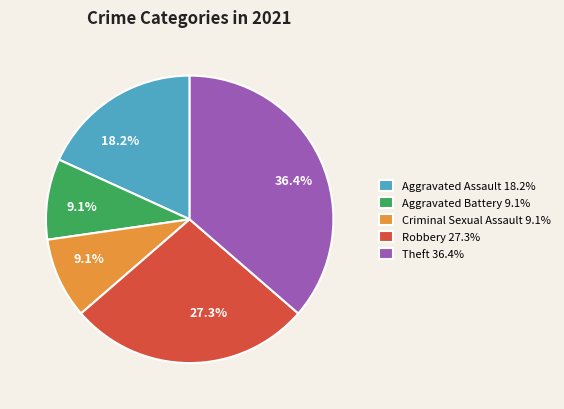

Between Aggravated Assault and Aggravated Battery, which is larger?

Aggravated Assault